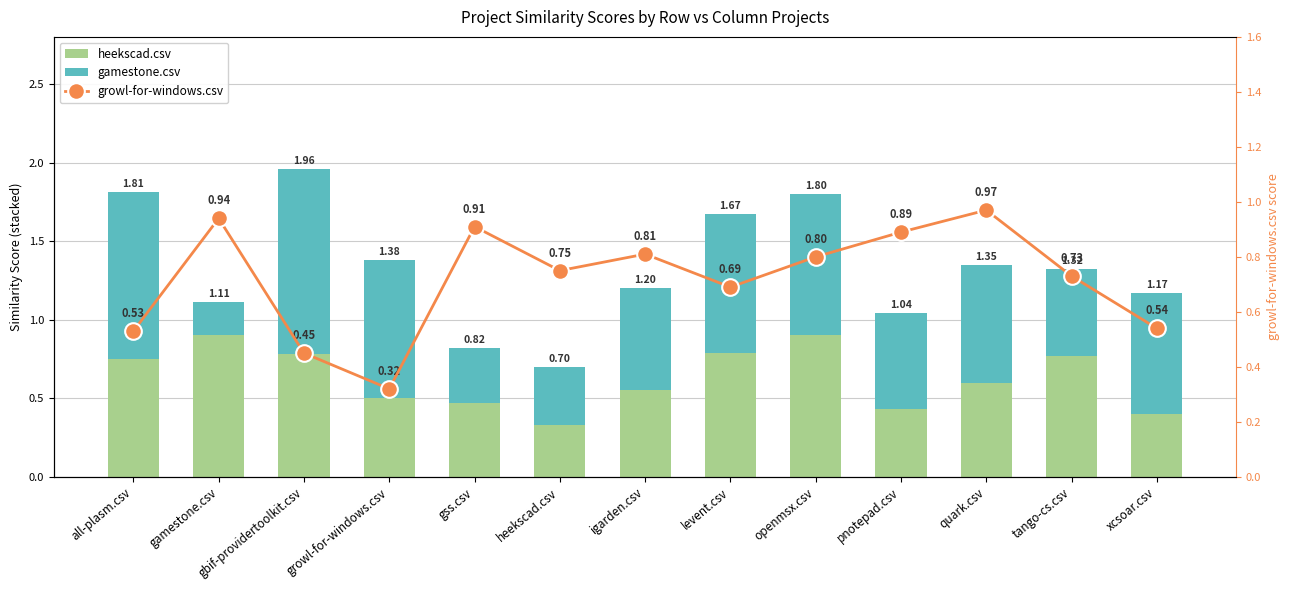

Which category has the lowest value in the heekscad.csv series?

heekscad.csv